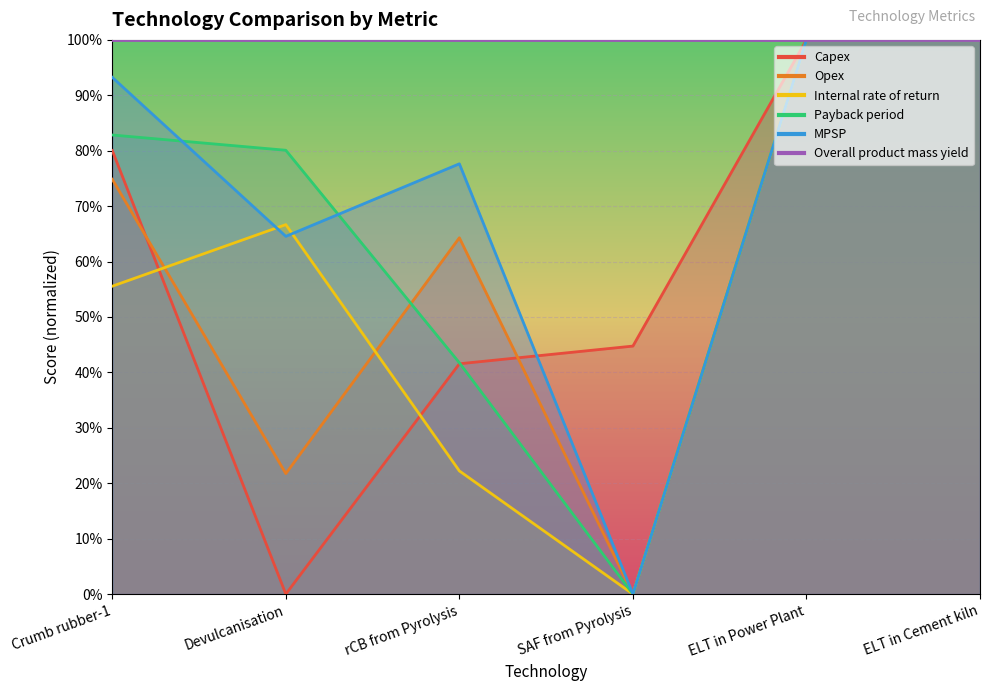

At which category does the chart reach its minimum across all series?

Devulcanisation